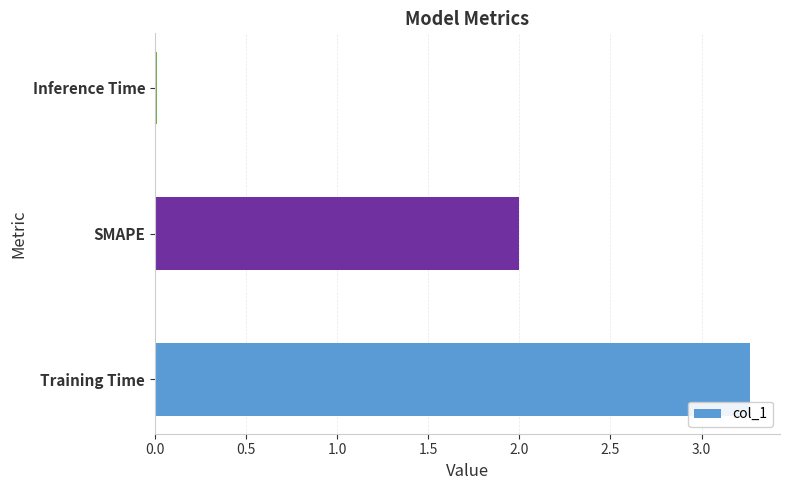

Rank the categories by value from highest to lowest.

Training Time, SMAPE, Inference Time